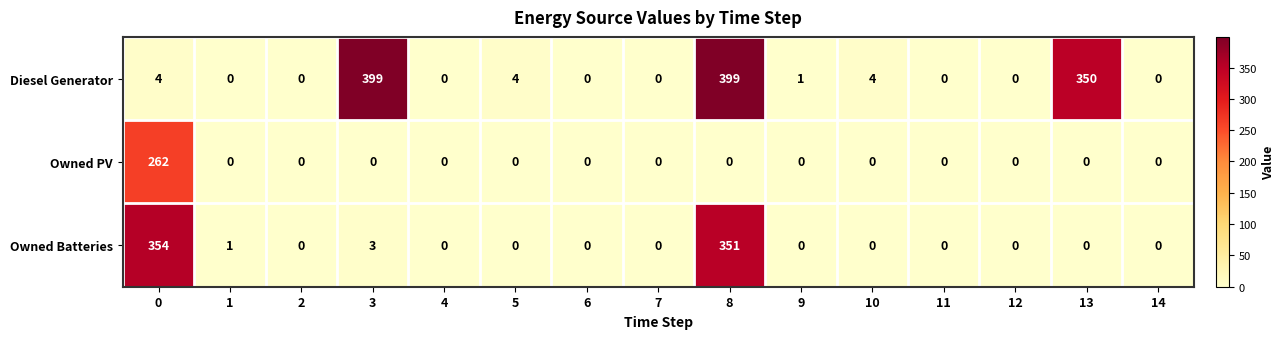

Is it true that Owned Batteries equals 0 at 2?

True